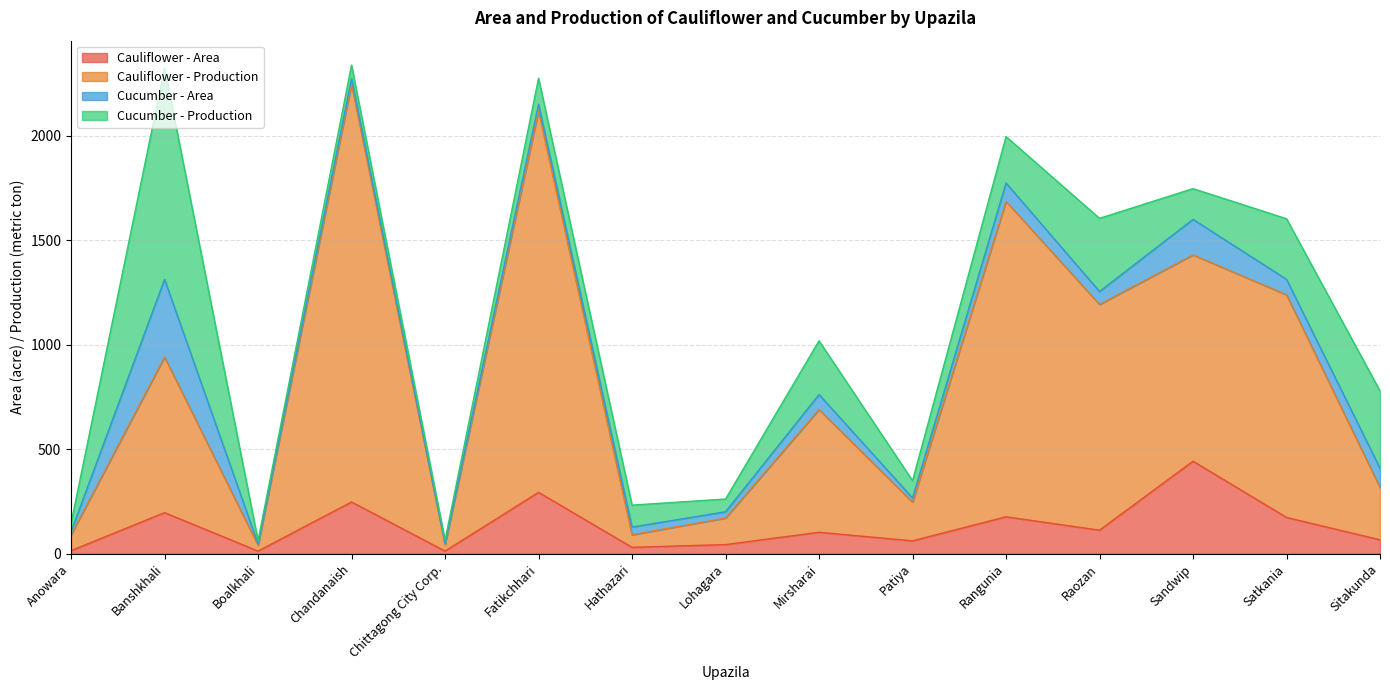

What is the total value across all series at Mirsharai?

1018